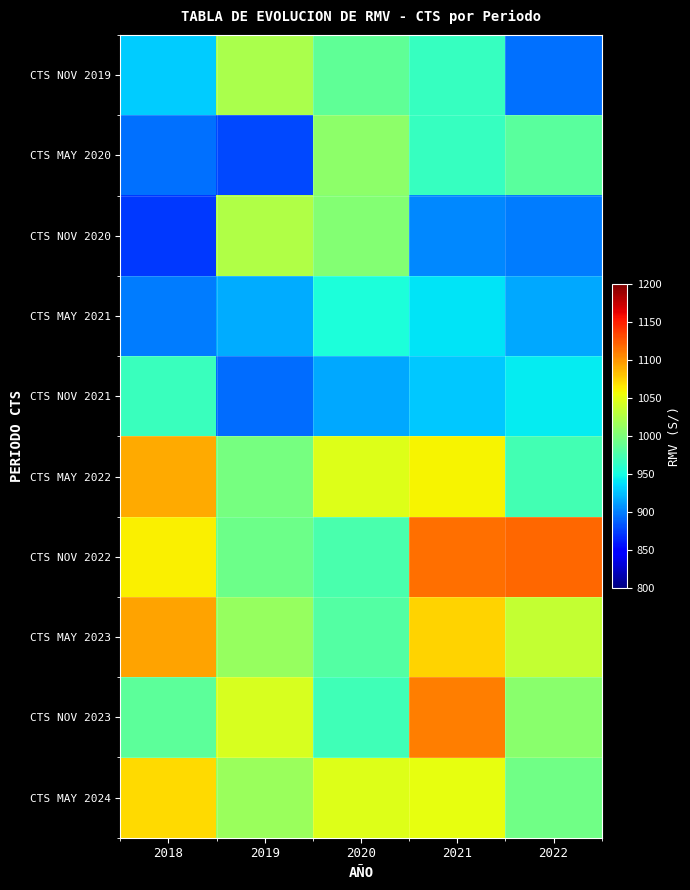

At 2022, list the series in order from smallest to largest.

CTS NOV 2019, CTS NOV 2020, CTS MAY 2021, CTS NOV 2021, CTS MAY 2022, CTS MAY 2020, CTS MAY 2024, CTS NOV 2023, CTS MAY 2023, CTS NOV 2022